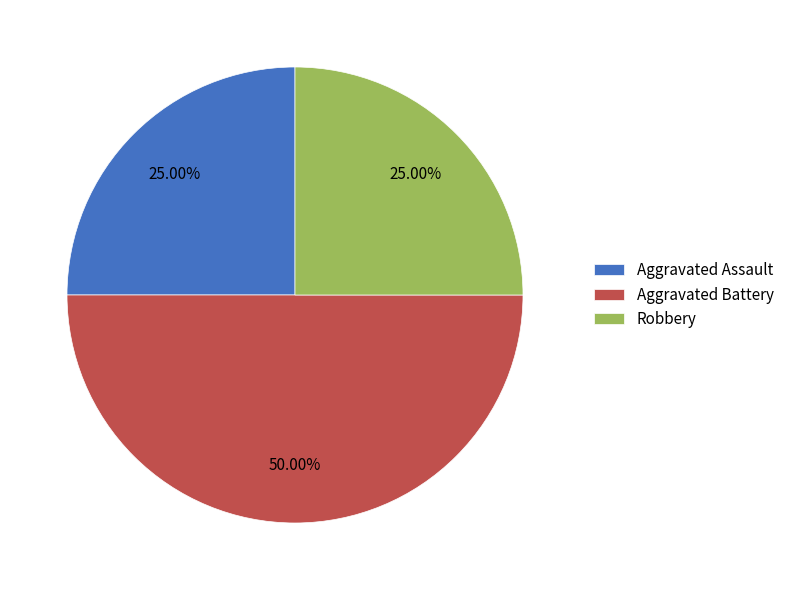

Is the sum of Robbery and Aggravated Battery greater than half?

Yes